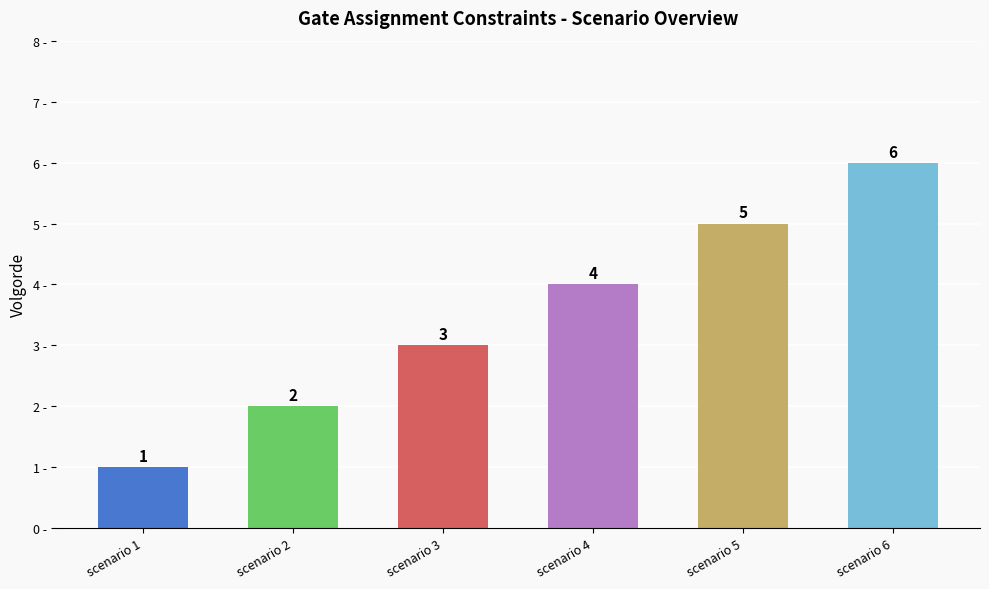

What is the difference between the values at scenario 6 and scenario 3?

3